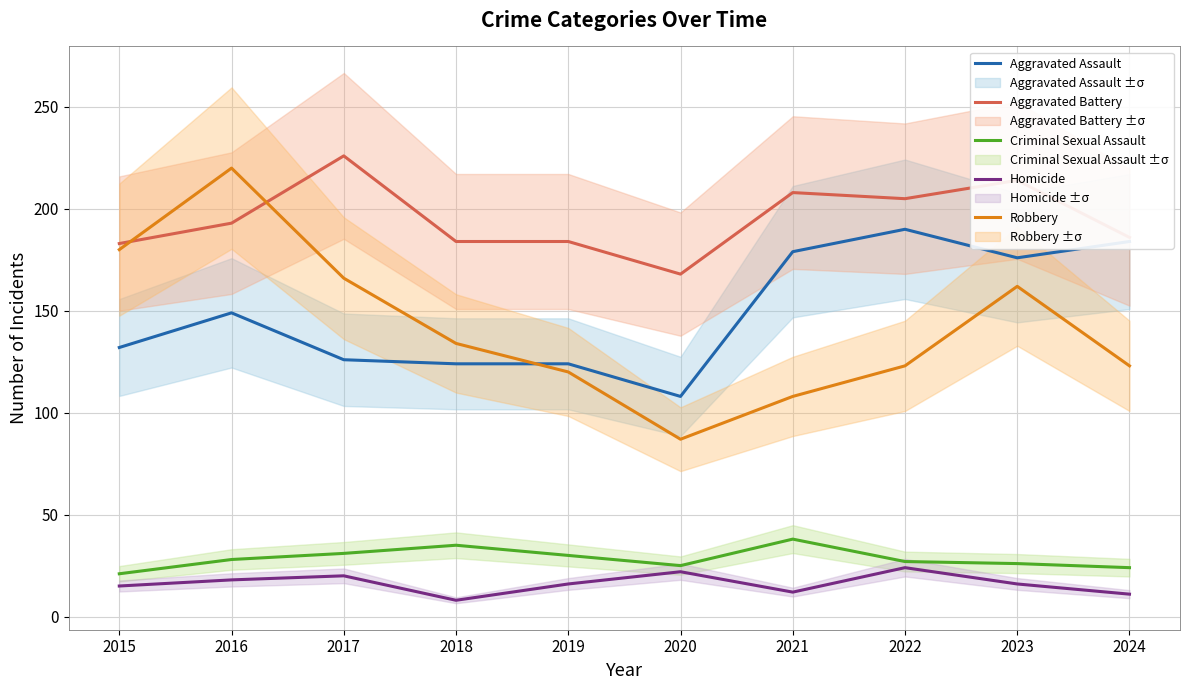

Between 2017 and 2018, which is larger?

2017